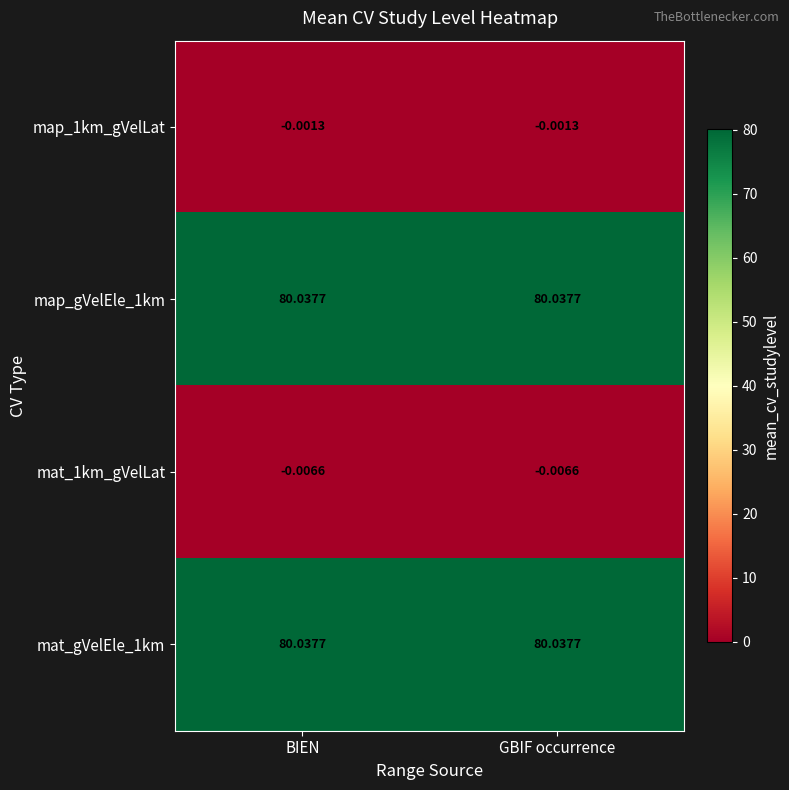

Count the number of categories in the chart.

2